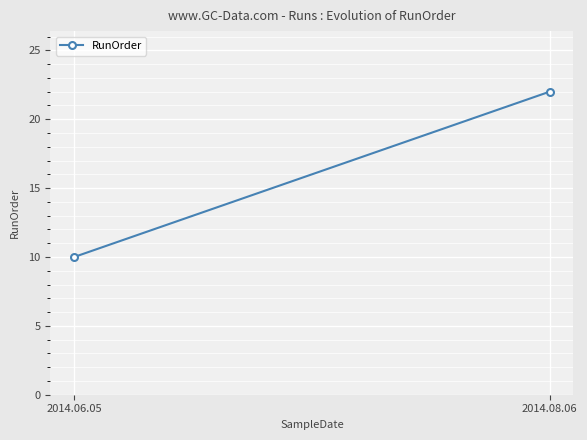

Count the number of data series in this chart.

1